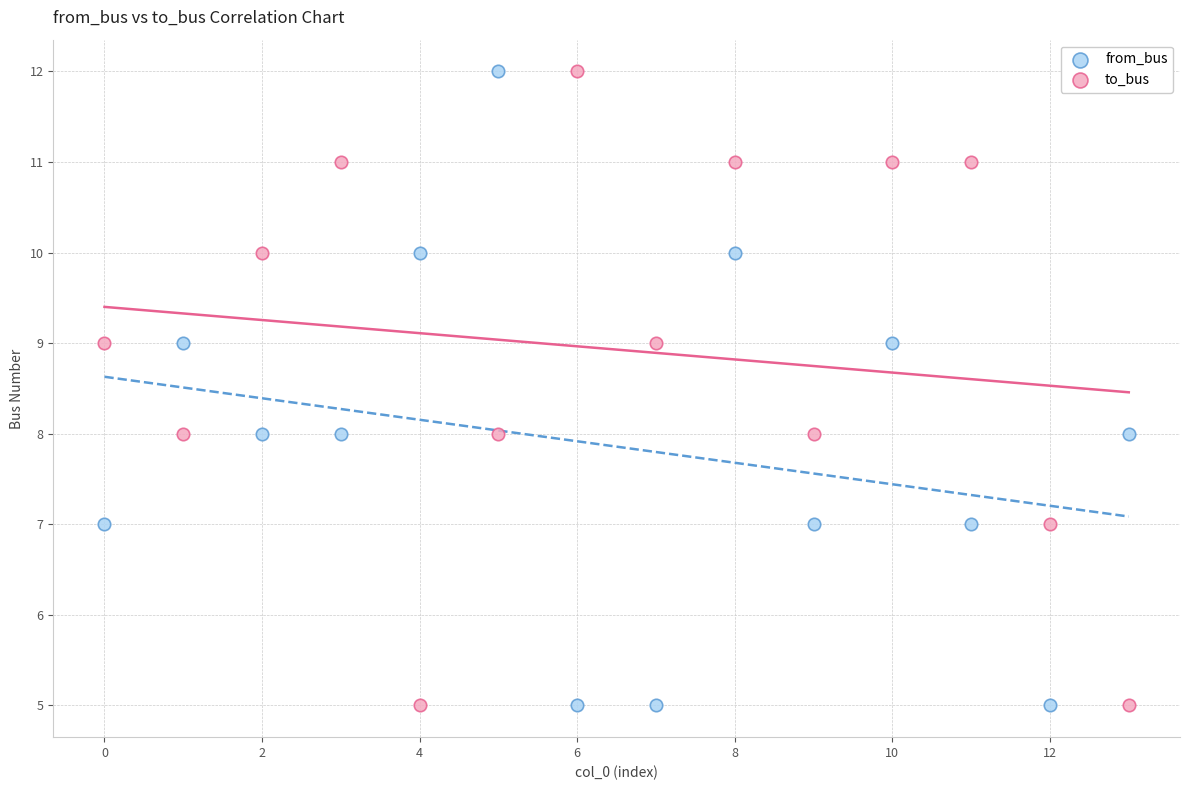

Across all data points, what is the range of Y values (max minus min)?

7